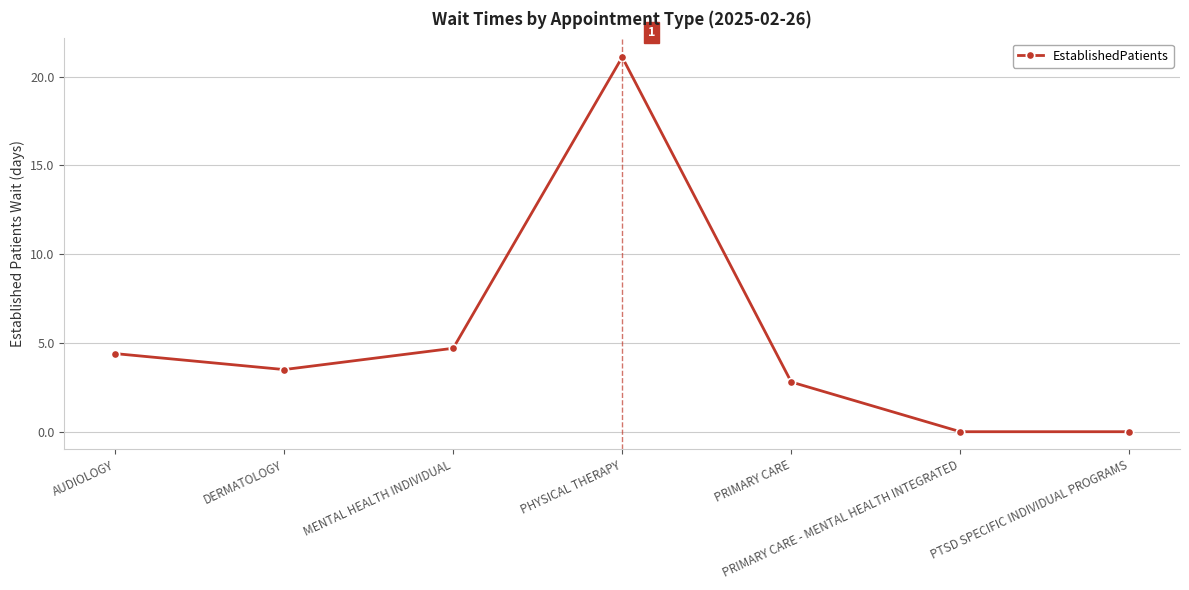

At which category does the data reach its first local valley?

DERMATOLOGY